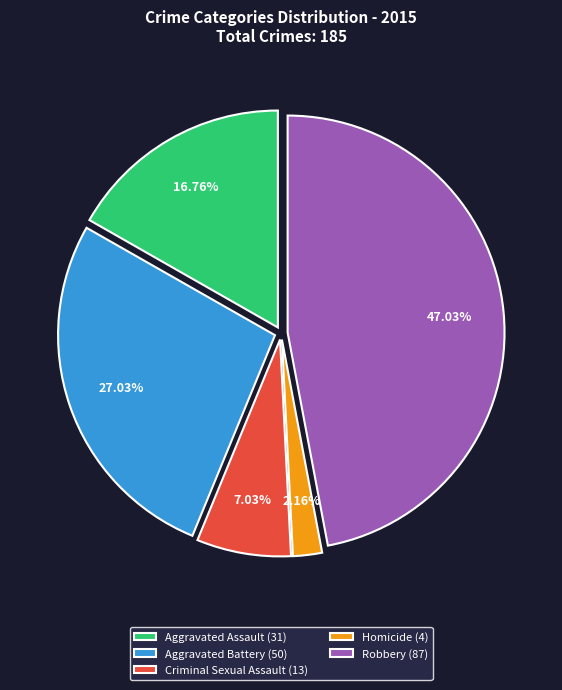

Is Robbery the majority of the pie?

No